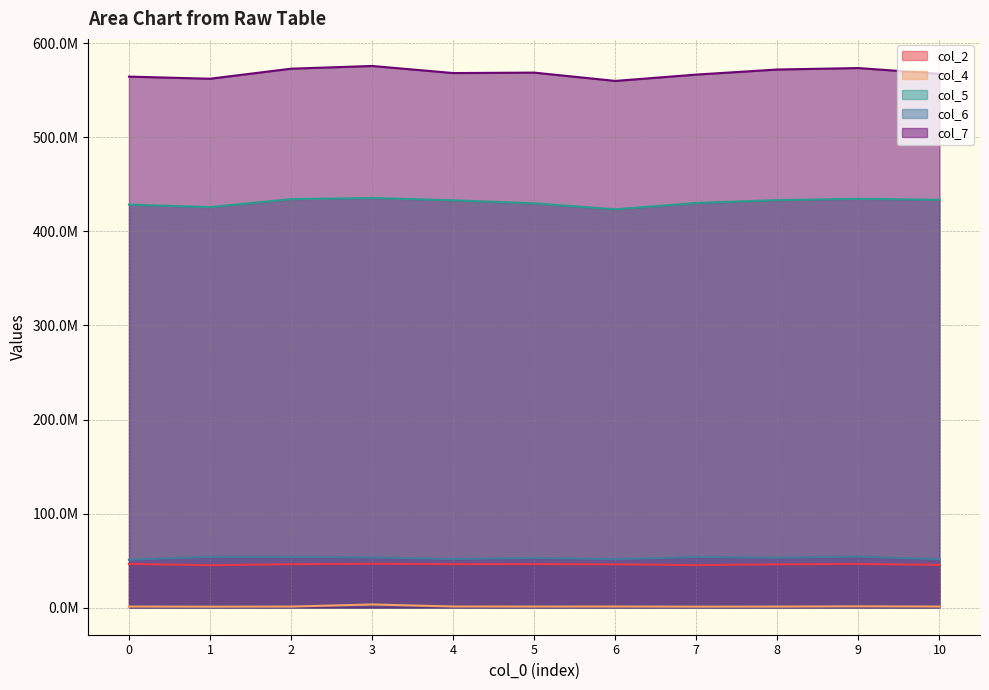

Between 9 and 10, which series saw the biggest shift?

col_7